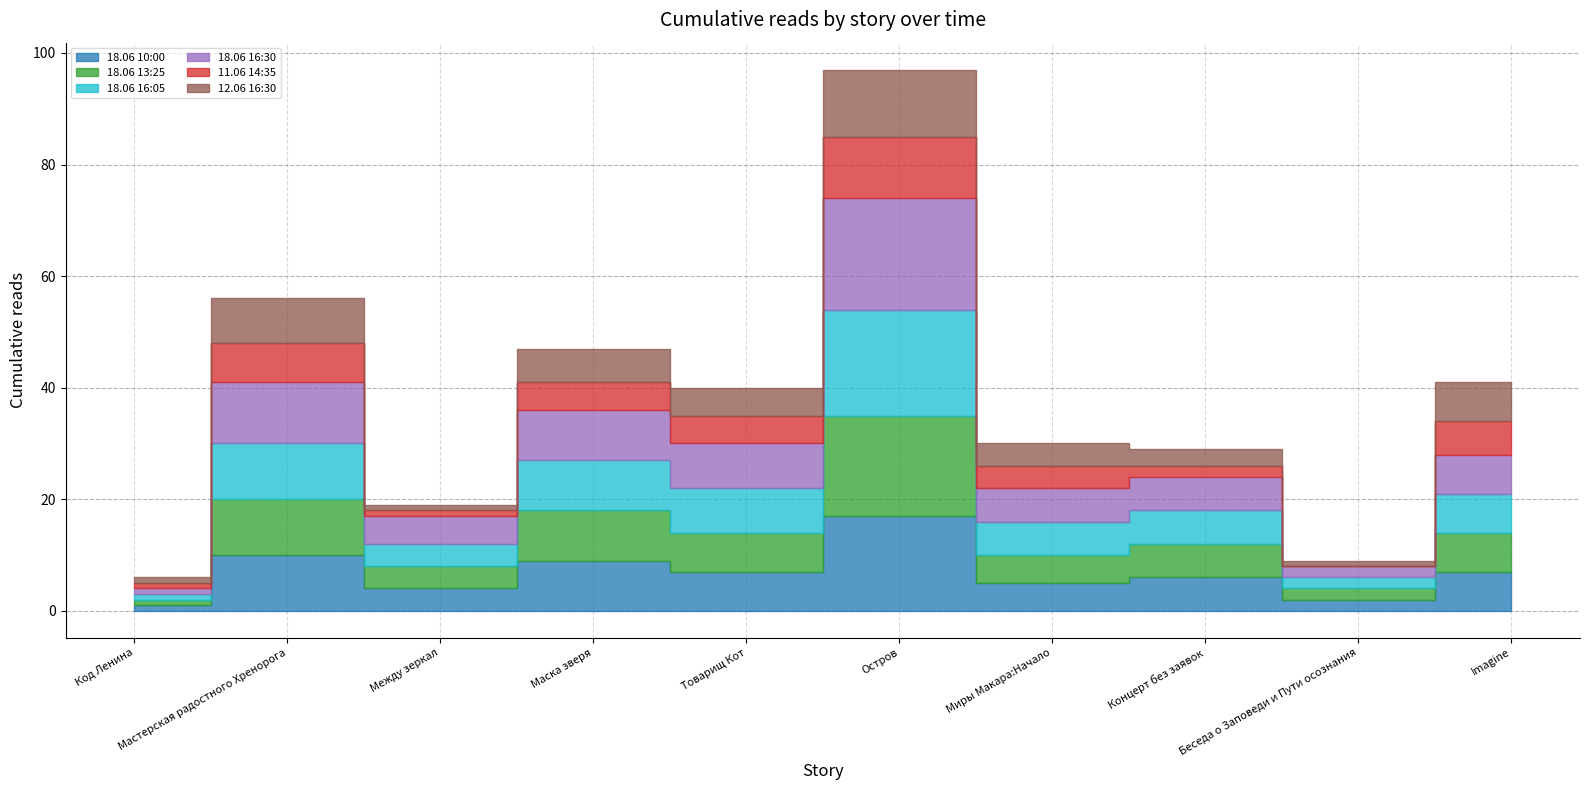

What is the lowest value of the 12.06 16:30 series?

1